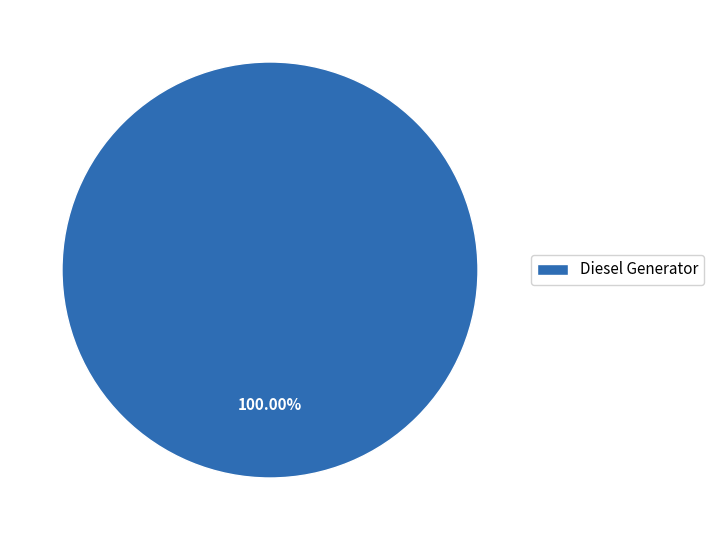

Rank the categories by value from highest to lowest.

Diesel Generator